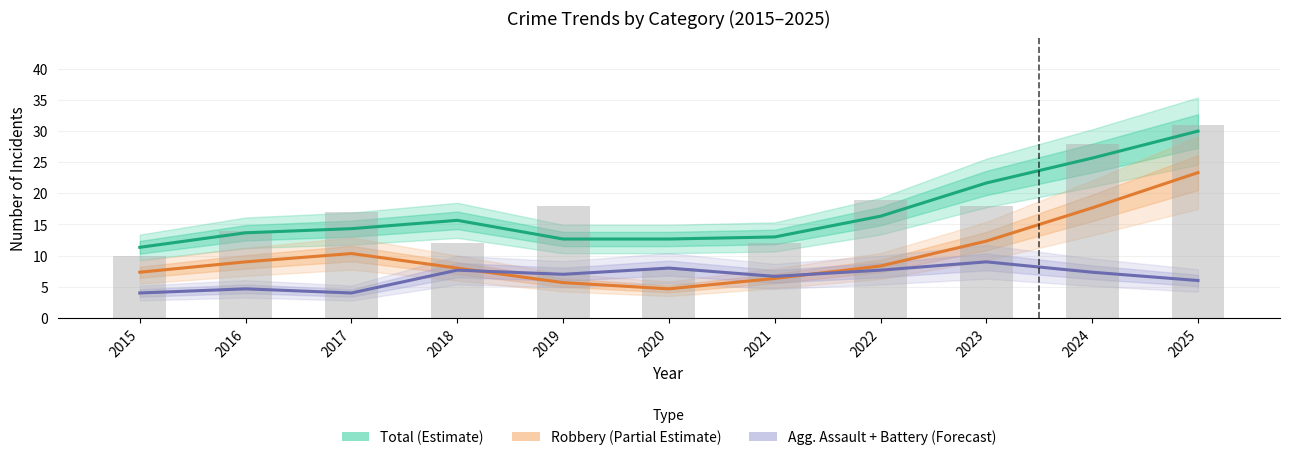

How many data points in Total (Estimate) are less than 14?

5